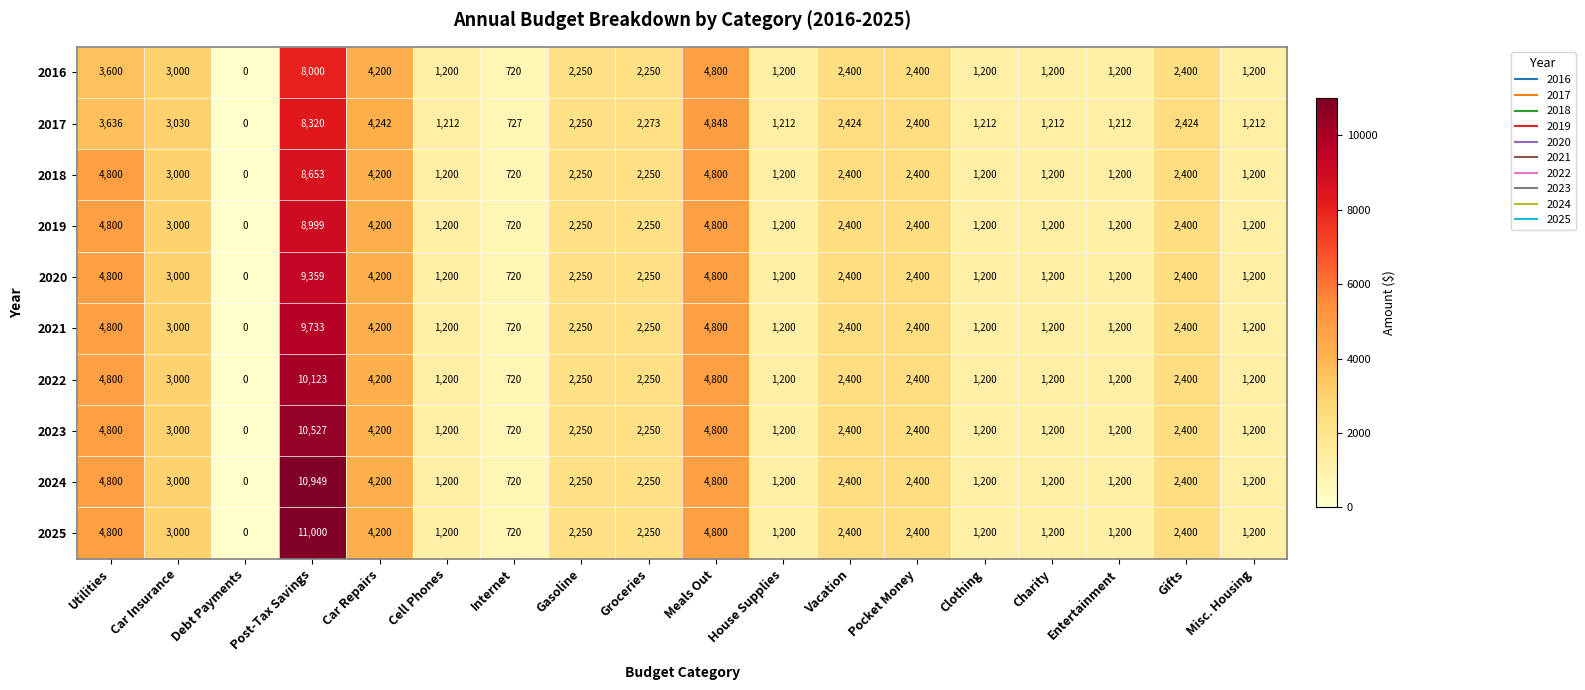

At which category is the sum across all series the highest?

Post-Tax Savings